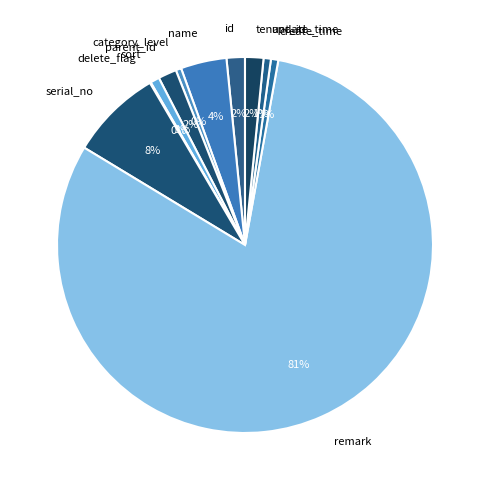

To the nearest percent, what is the average slice percentage?

9%